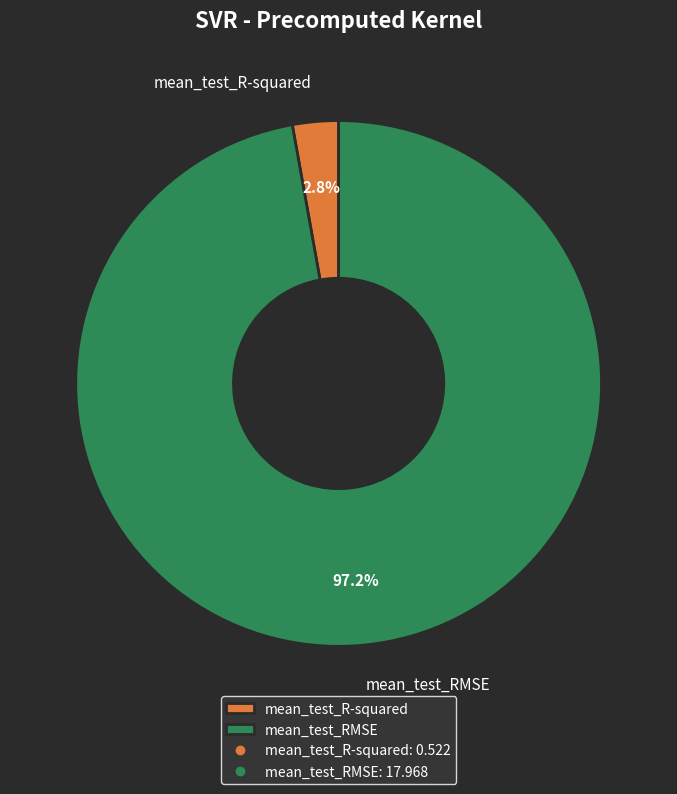

How many slices are in this pie chart?

2